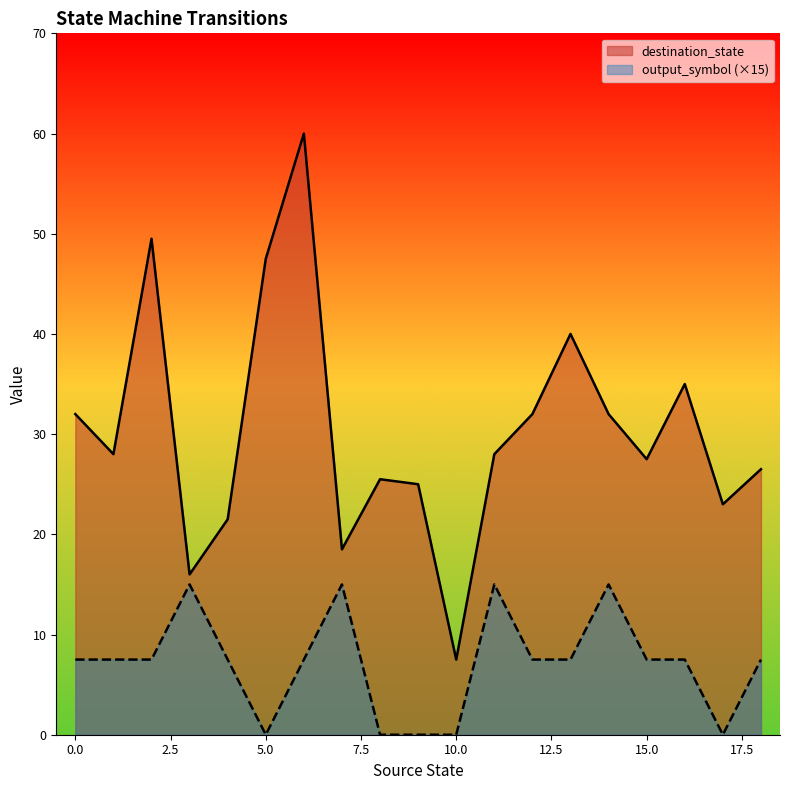

What is the spread (max minus min) of values at 28?

18